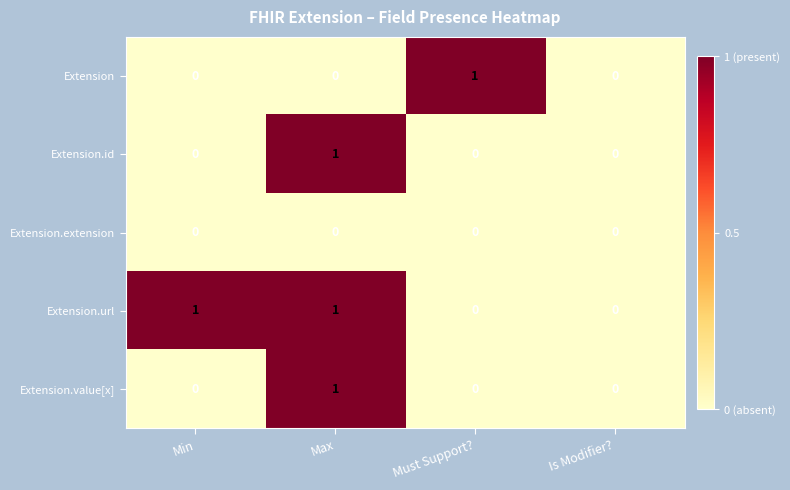

The value of Extension.extension at Max is 0. True or false?

True